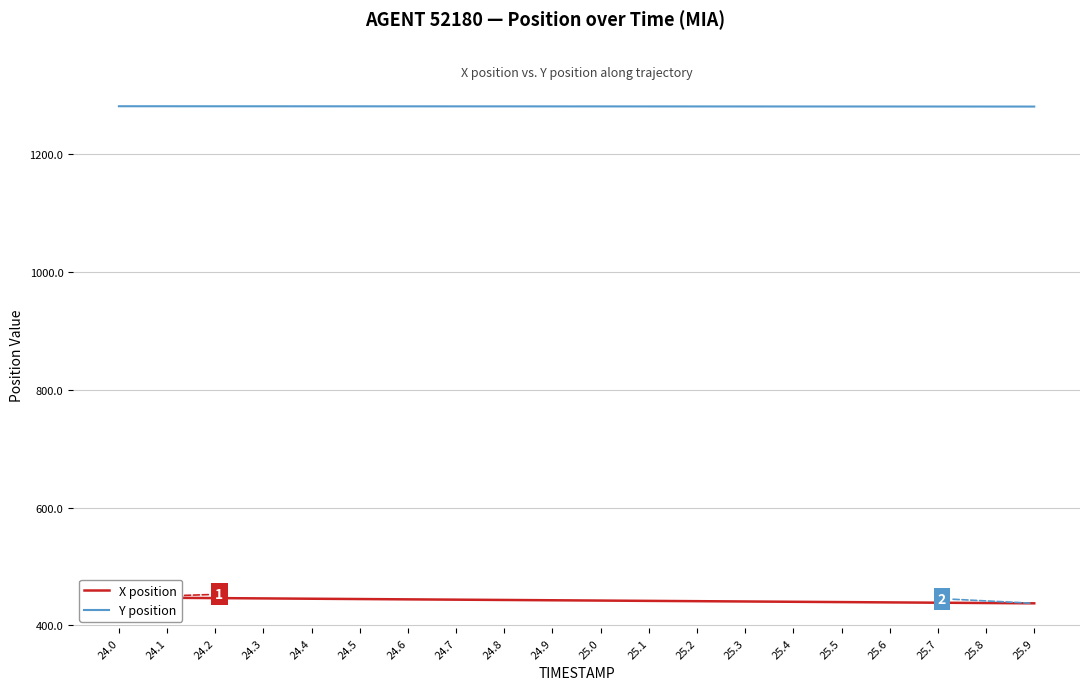

Which series has the largest range (max minus min)?

X position